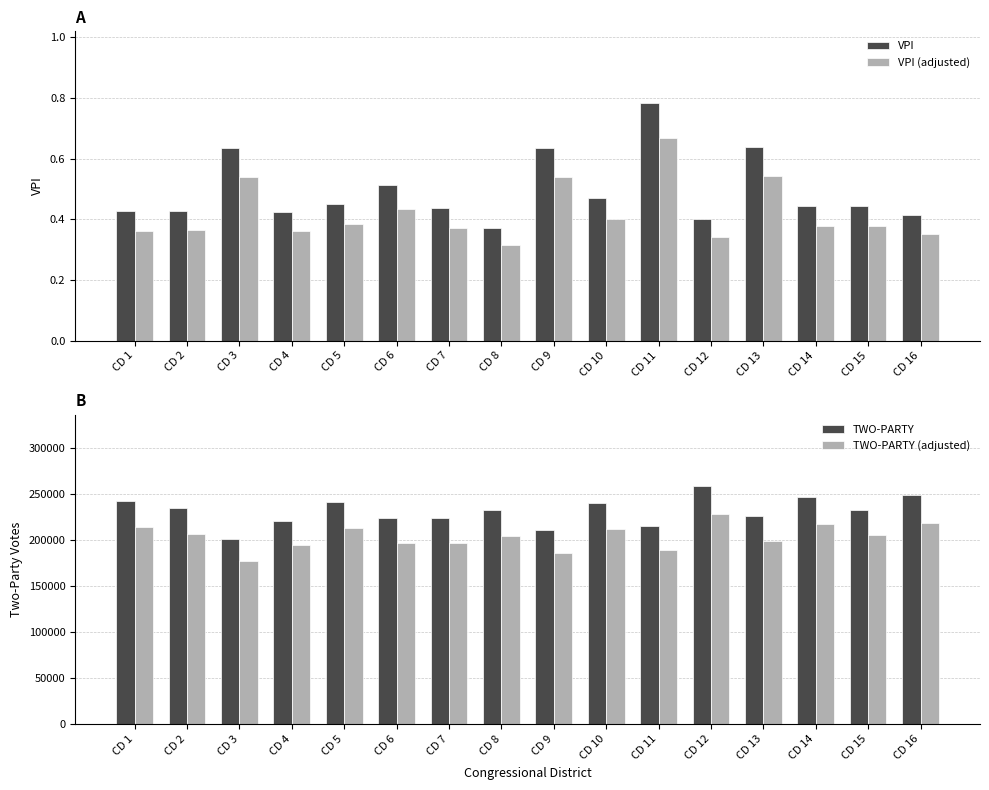

How many bars are there in each group?

4